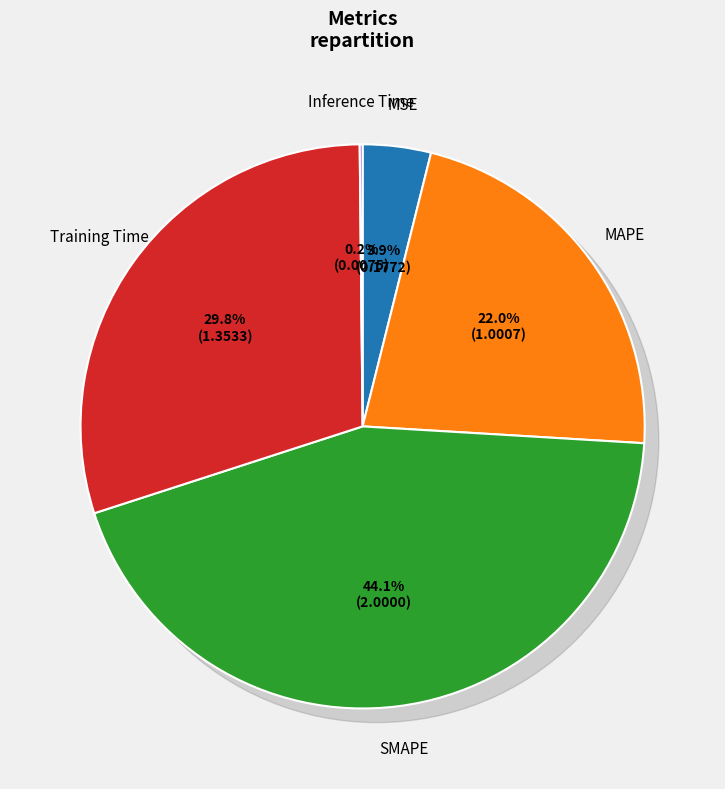

Rank the categories by value from lowest to highest.

Inference Time, MSE, MAPE, Training Time, SMAPE